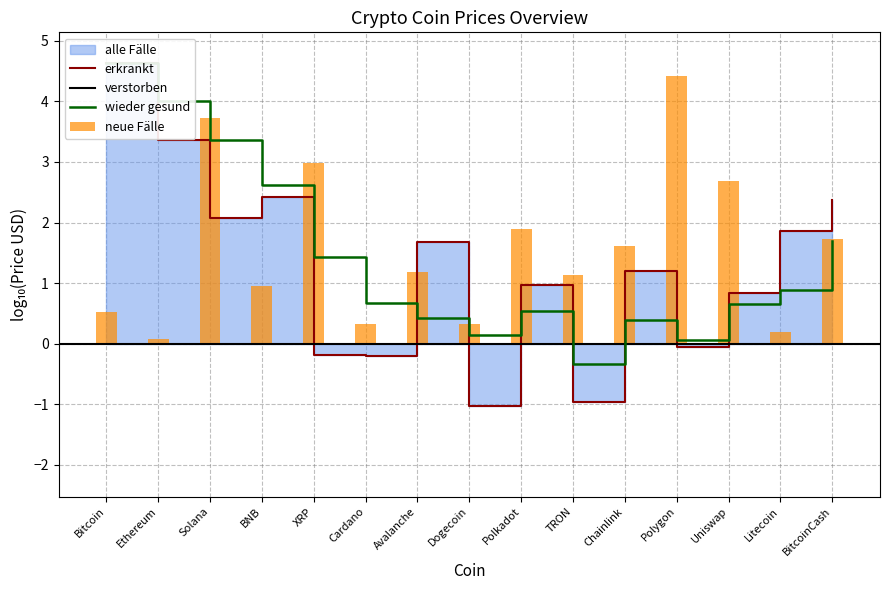

What is the greatest value displayed?

4.4